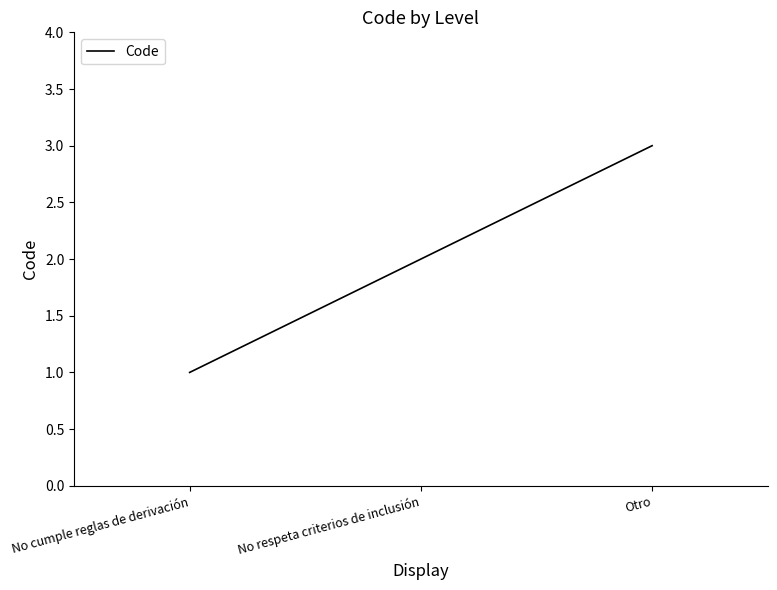

Count the number of data series in this chart.

1